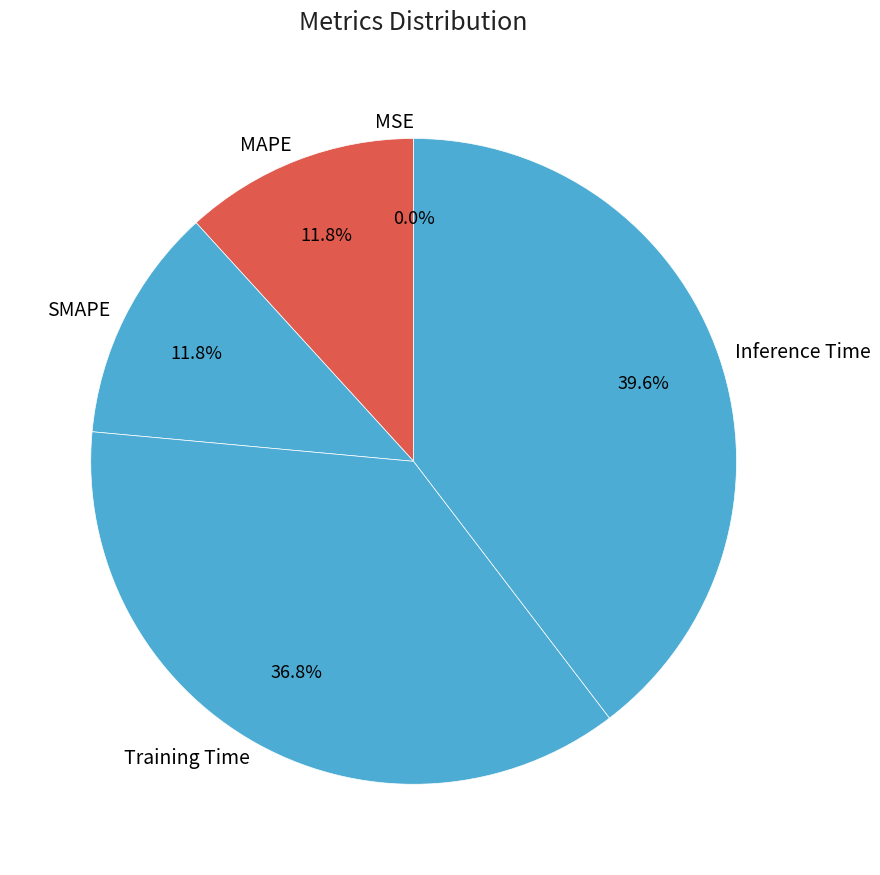

The MAPE slice represents 3% of the pie. True or false?

False